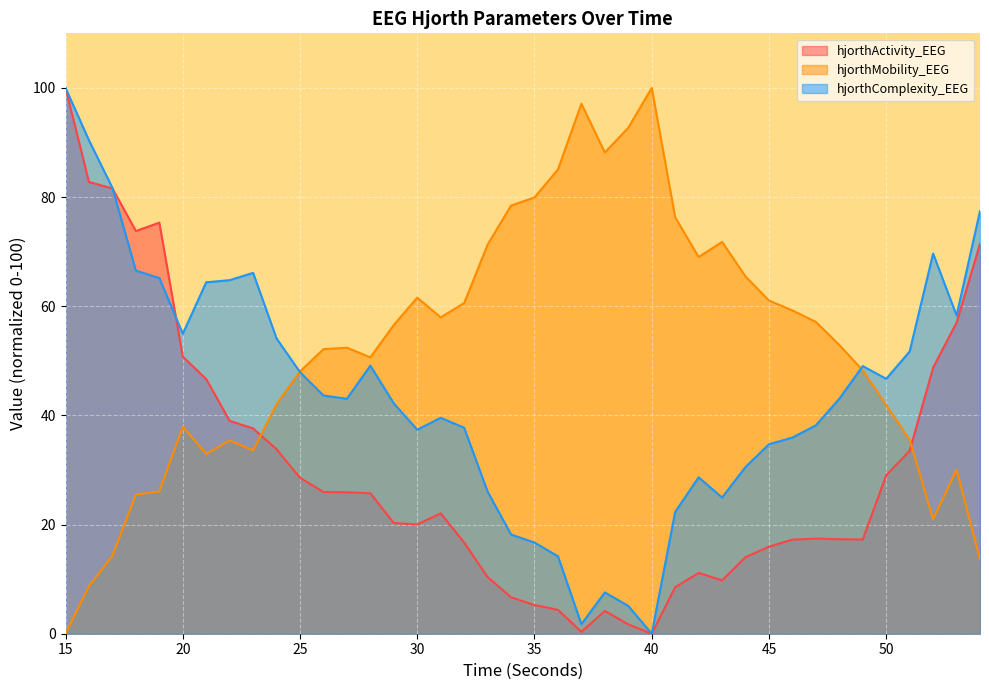

True or false: hjorthComplexity_EEG and hjorthMobility_EEG cross at least once.

True